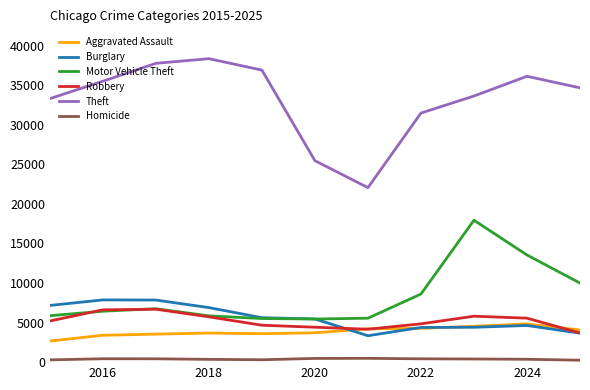

True or false: Theft and Homicide intersect in this chart.

False